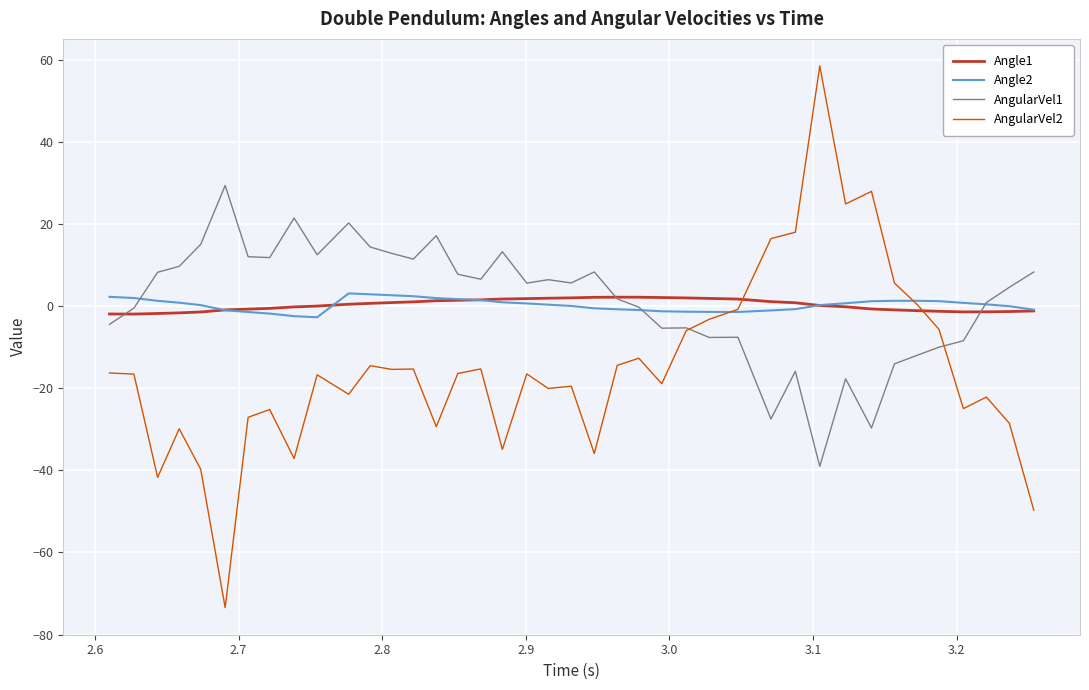

In Angle1, how many points are lower than both neighbors (excluding endpoints)?

2